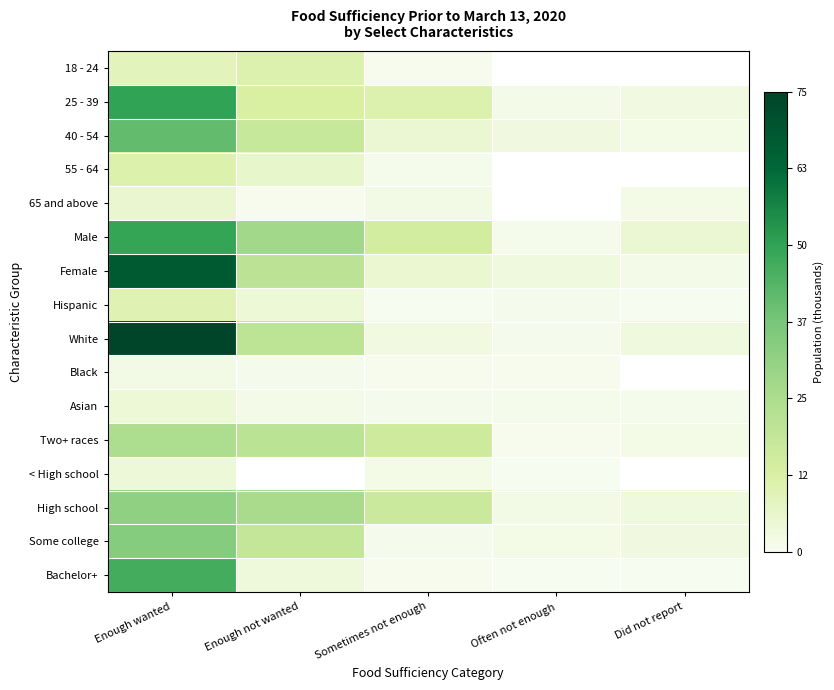

Count the number of categories in the chart.

5